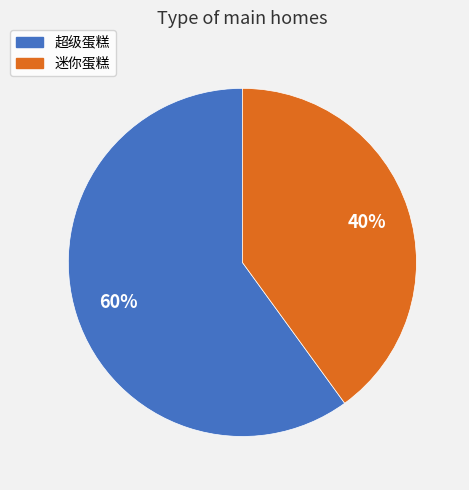

Which slice represents more than half of the pie?

超级蛋糕